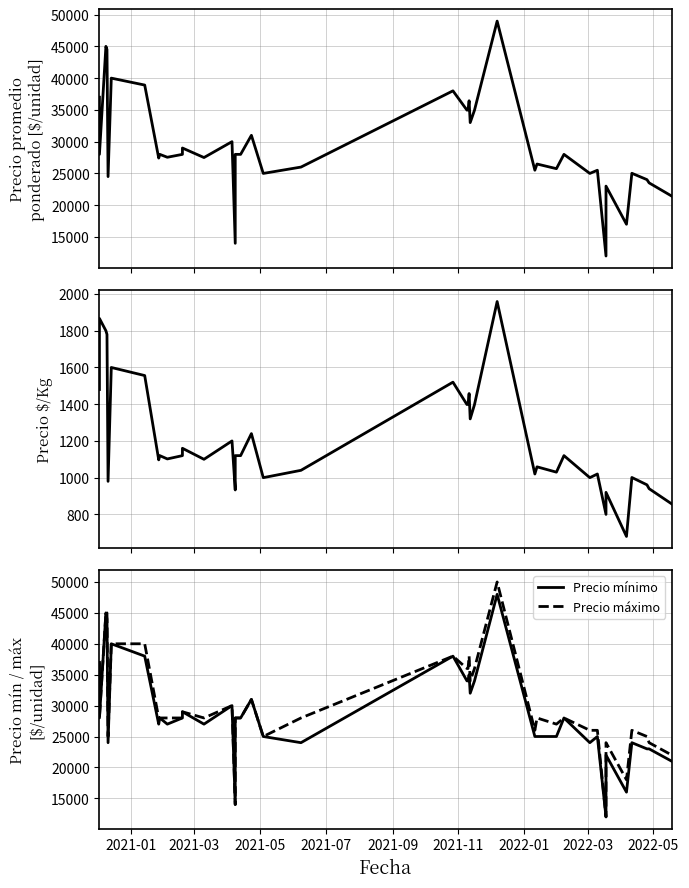

True or false: Precio mínimo and Precio promedio ponderado cross at least once.

False